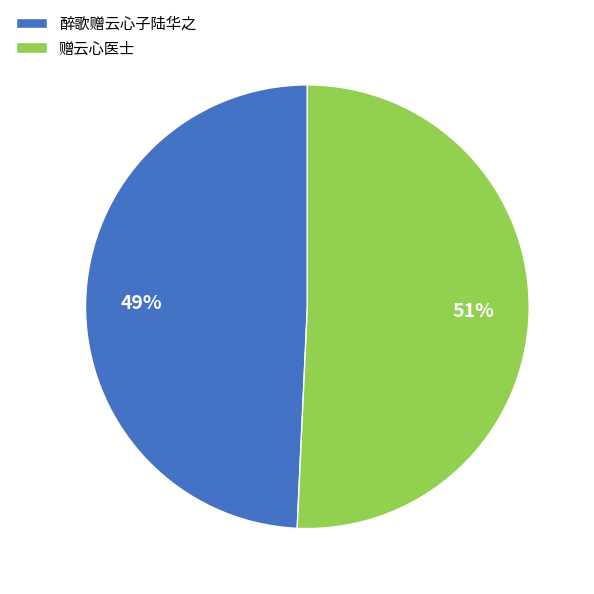

Is it true that 醉歌赠云心子陆华之 is 49% of the pie?

True